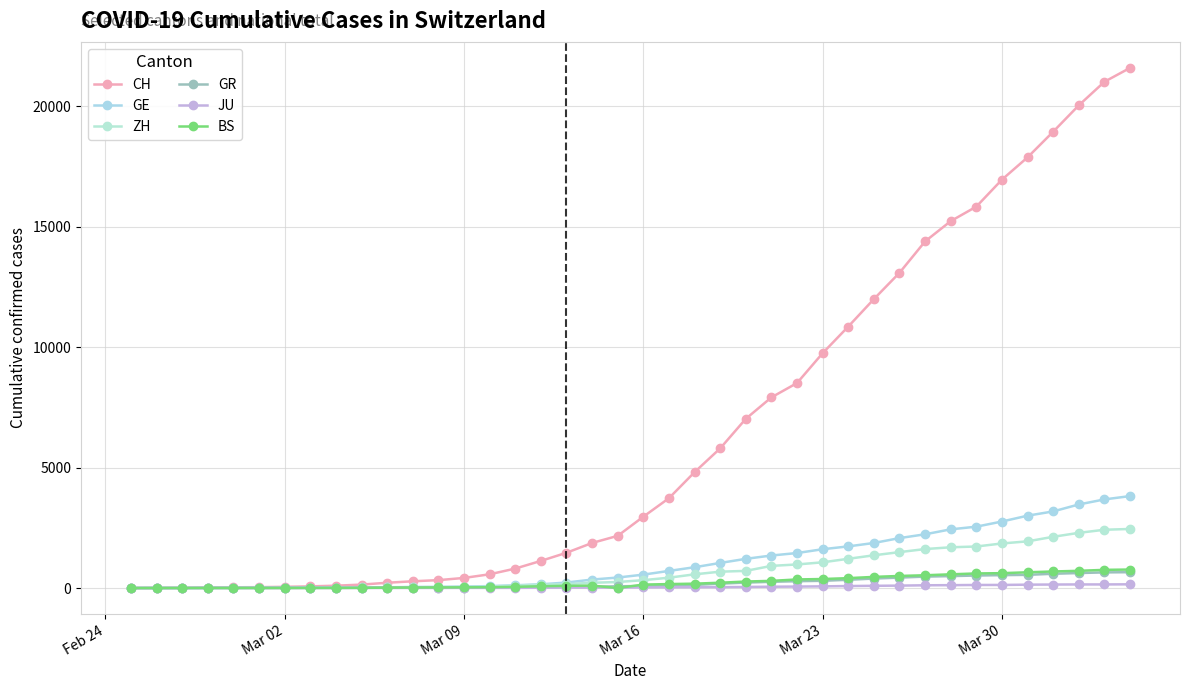

True or false: GR has more than 0 interior local peaks.

False